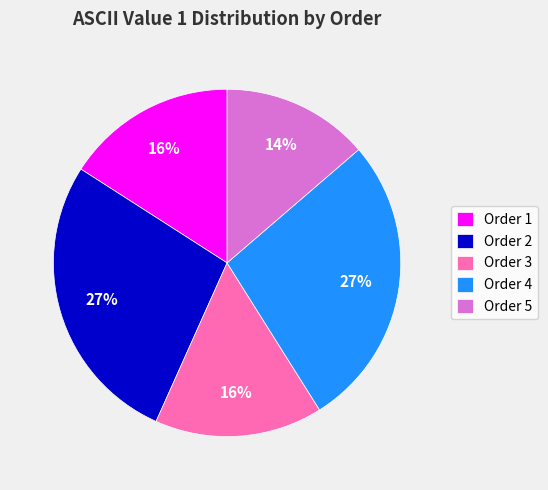

How many slices are in this pie chart?

5